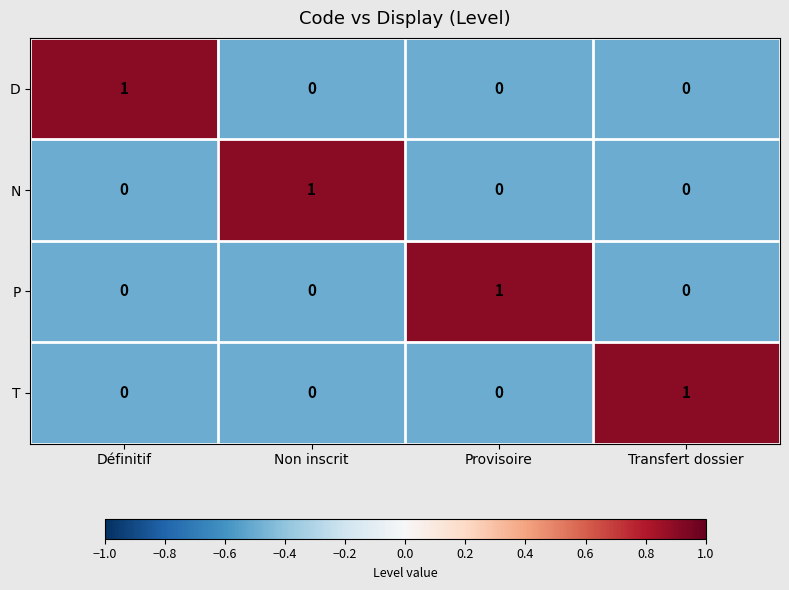

Is the value of N at Transfert dossier greater than the value of T at Transfert dossier?

No